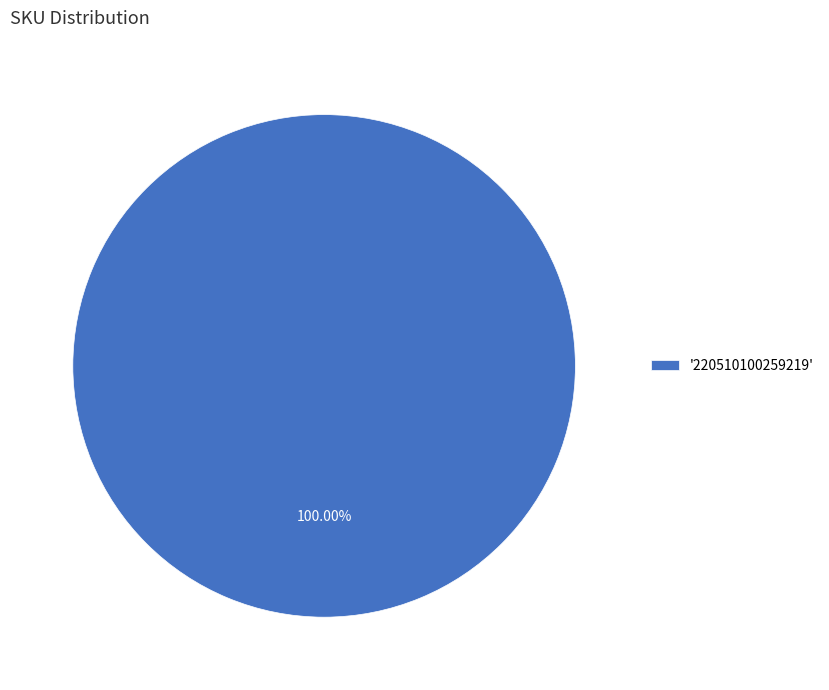

Rank the categories by value from highest to lowest.

'220510100259219'